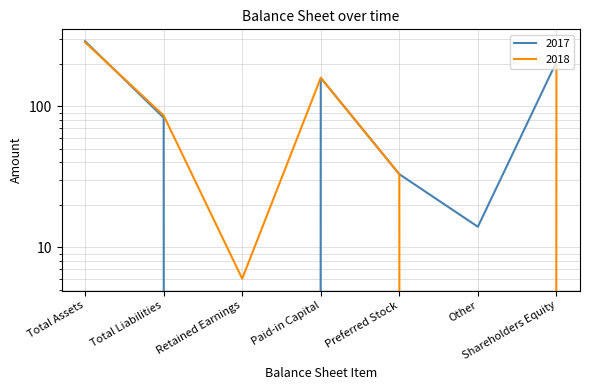

After their last crossing, which series has the higher values: 2017 or 2018?

2018